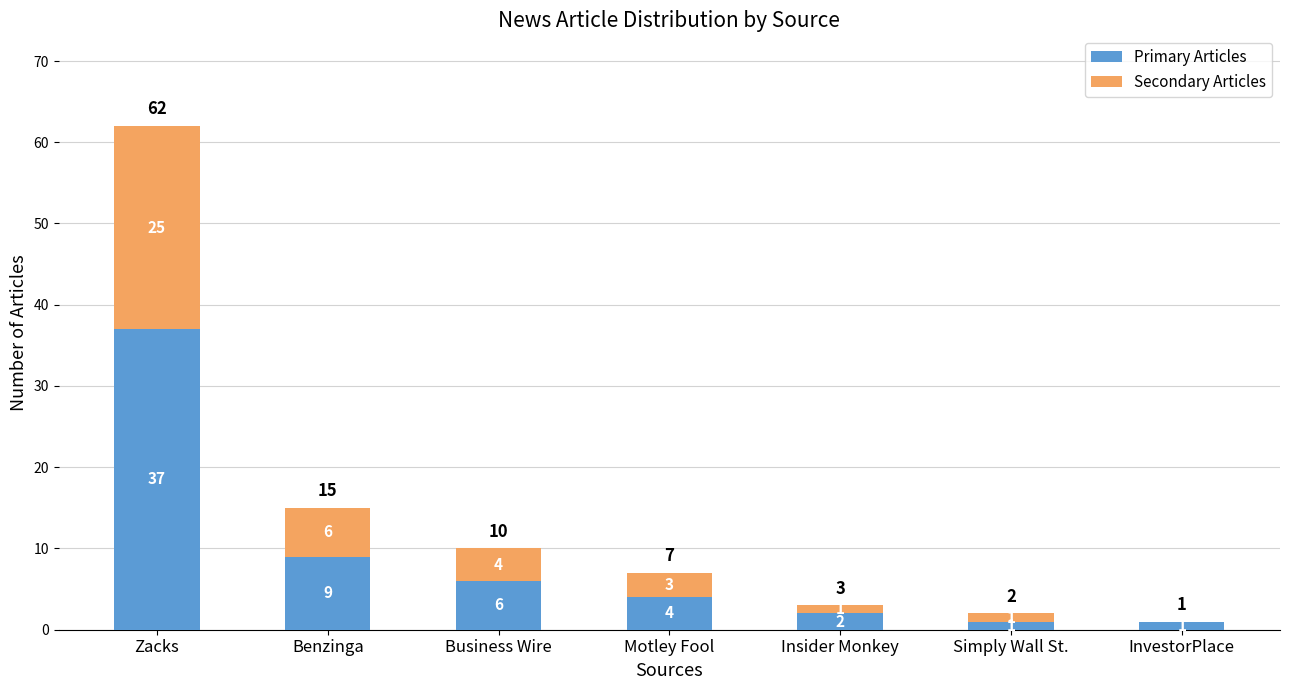

What is the total value across all series at Zacks?

62